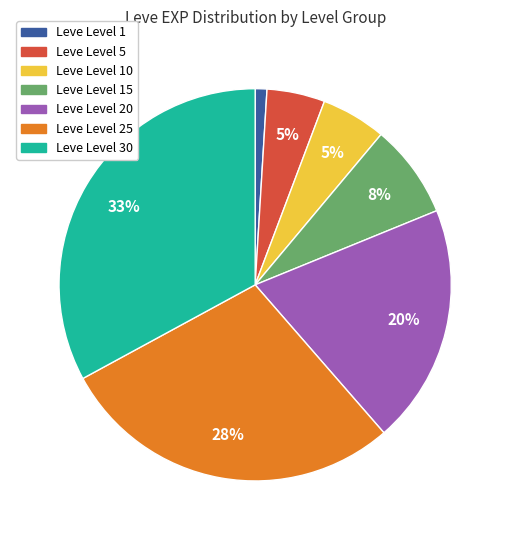

Is there a majority slice in this chart?

No